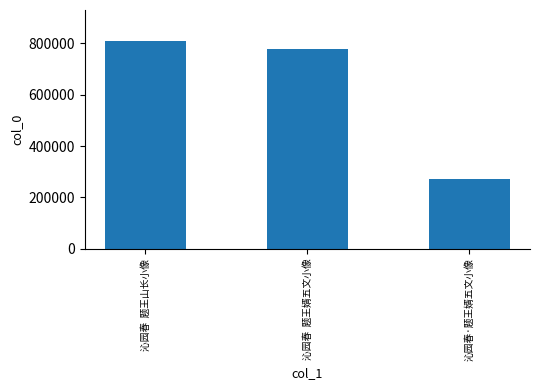

Rank the categories by value from highest to lowest.

沁园春  题王山长小像, 沁园春  题王婿五文小像, 沁园春·题王婿五文小像